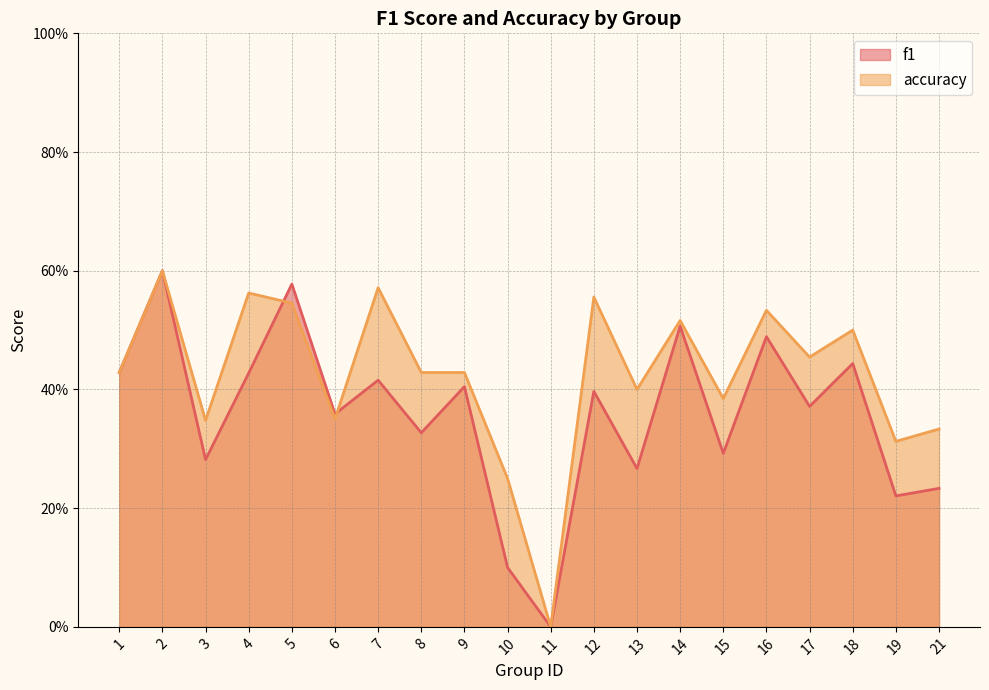

Does the chart have visible grid lines?

Yes